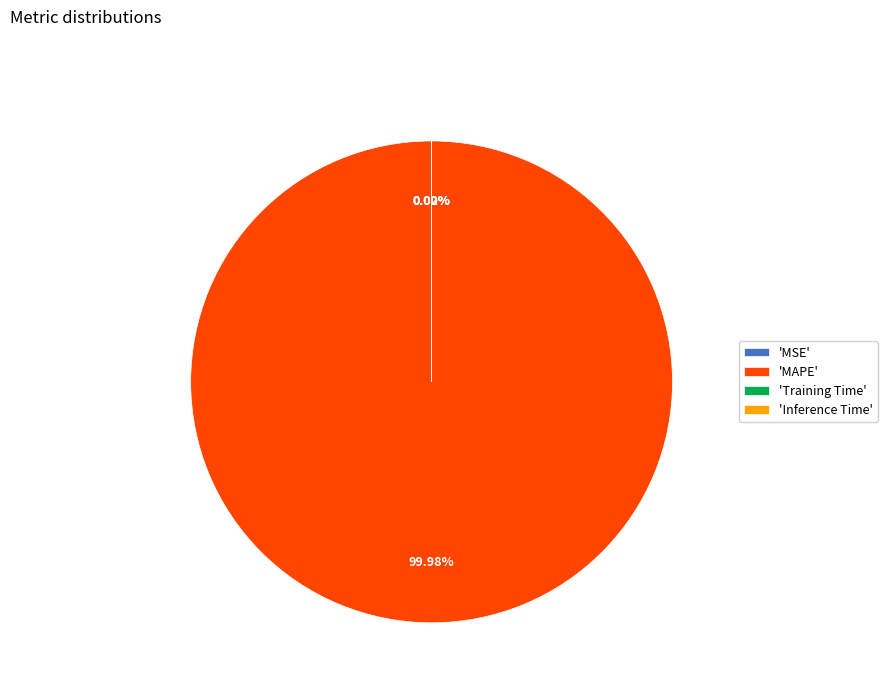

Which slice is the largest?

'MAPE'